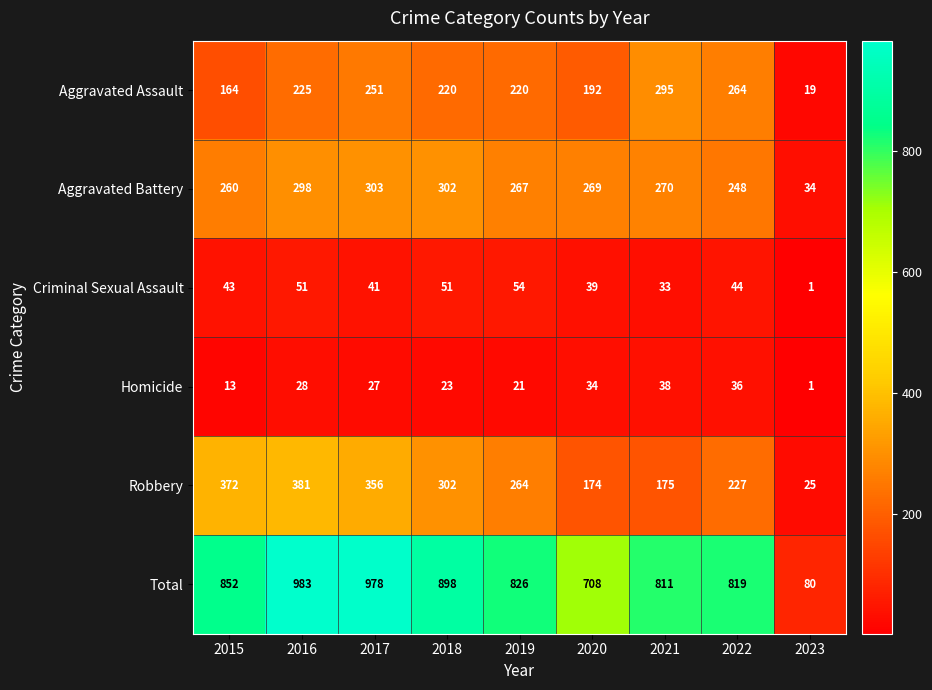

What is the sum of all Total values?

6955